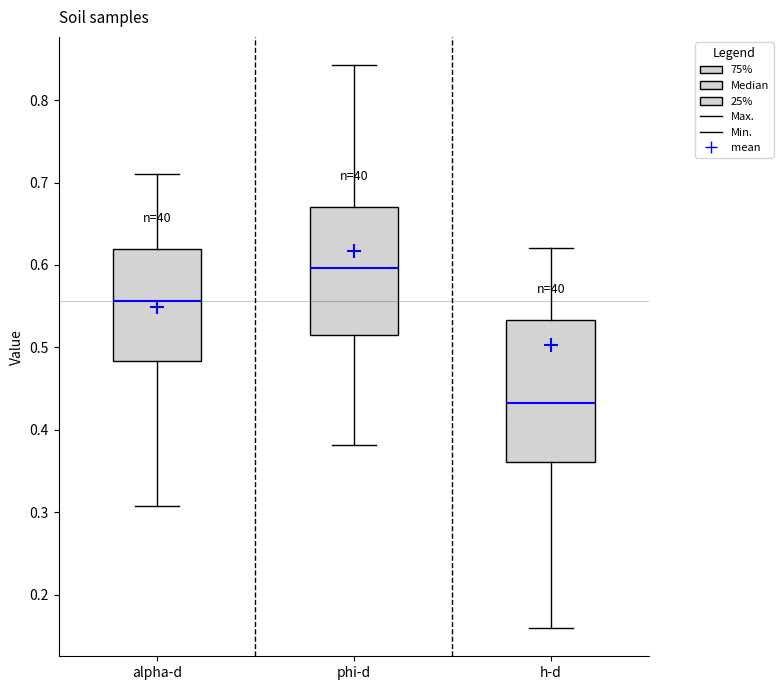

Reading left to right, transcribe this box plot: for each box, give where its median line is, the range the box spans, and where its two whiskers end, as read against the y-axis. The values are not printed on the chart, so give them approximately, as read against the axis.

alpha-d: median 0.56, box 0.48 to 0.62, whiskers 0.31 to 0.71
phi-d: median 0.60, box 0.51 to 0.67, whiskers 0.38 to 0.84
h-d: median 0.43, box 0.36 to 0.53, whiskers 0.16 to 0.62